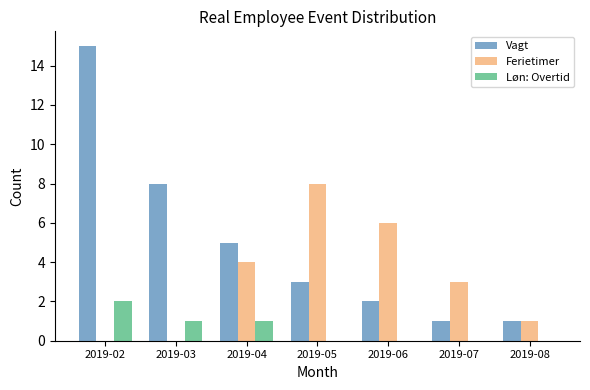

How many series are shown in this chart?

3